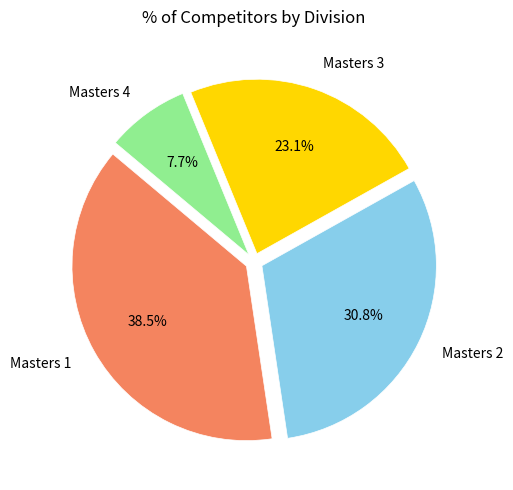

To the nearest percent, what is the difference between the largest and smallest slice percentages?

31%